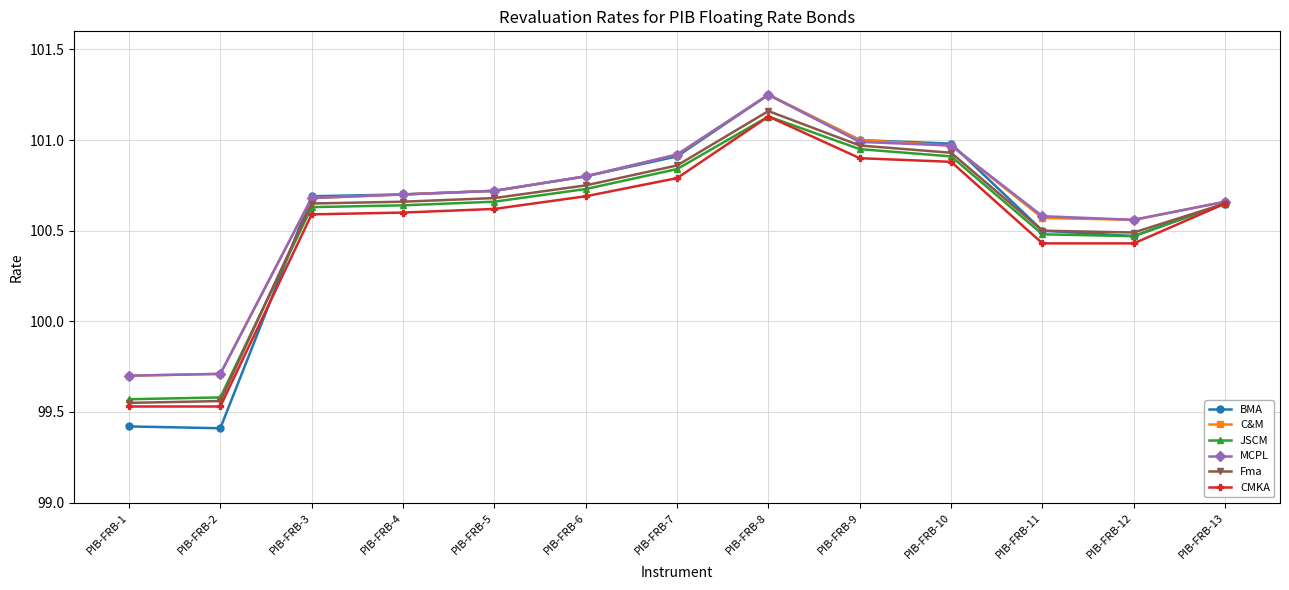

Where does the BMA series first go above 100?

PIB-FRB-3